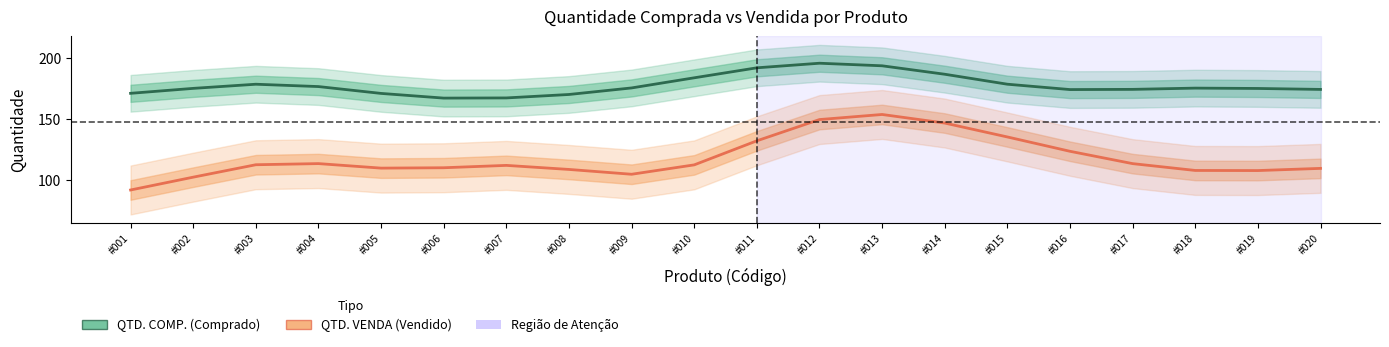

At which category does the chart reach its minimum across all series?

#001